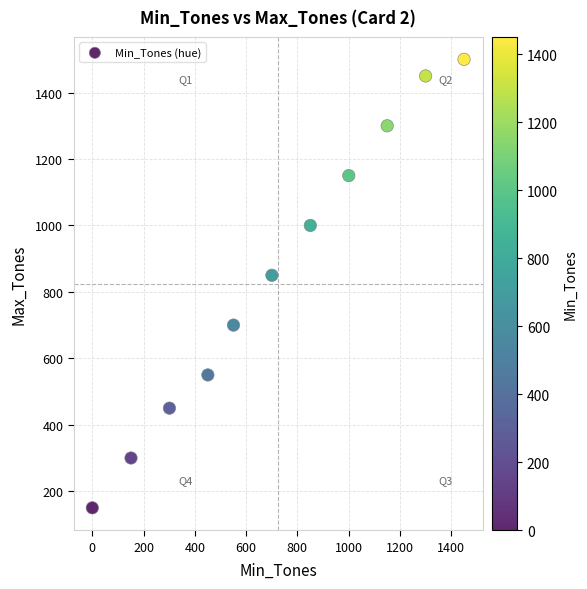

What is the range of Y values (max minus min)?

1350